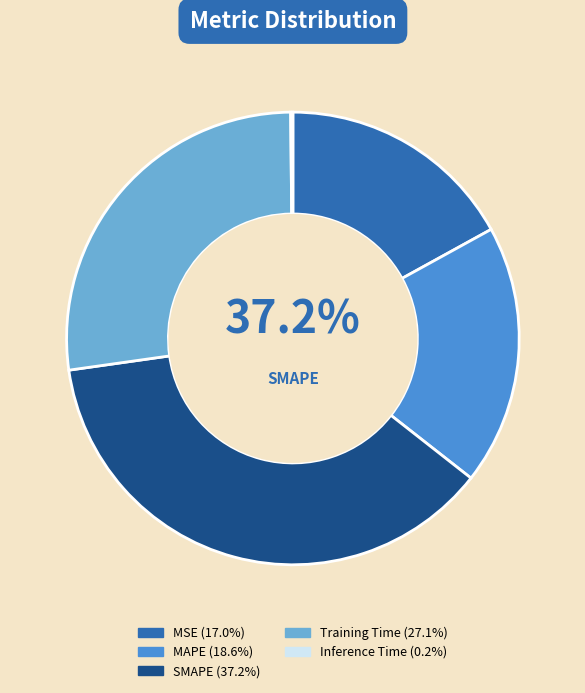

Is MSE the majority of the pie?

No